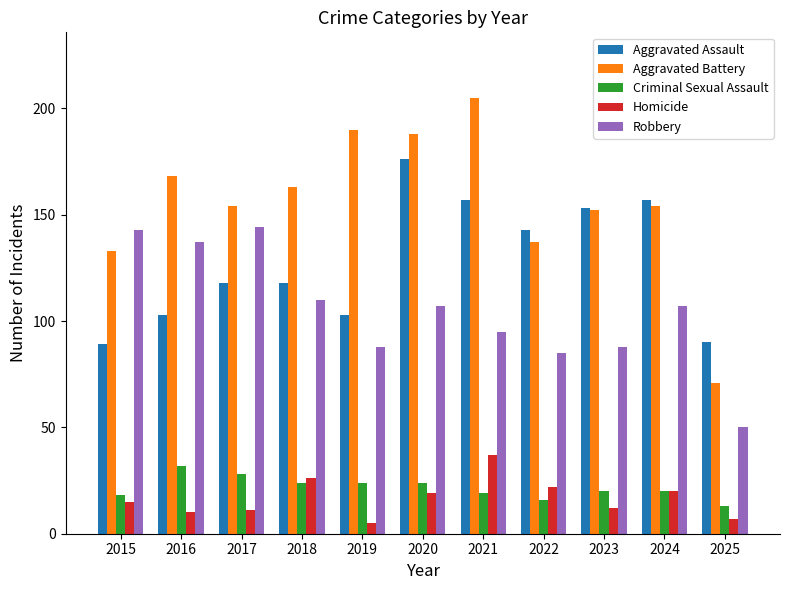

What are all the series names shown in the legend?

Aggravated Assault, Aggravated Battery, Criminal Sexual Assault, Homicide, Robbery